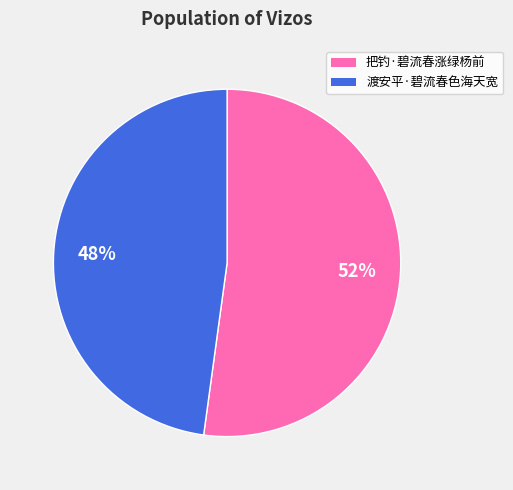

What percentage is the 把钓·碧流春涨绿杨前 slice, to the nearest percent?

52%